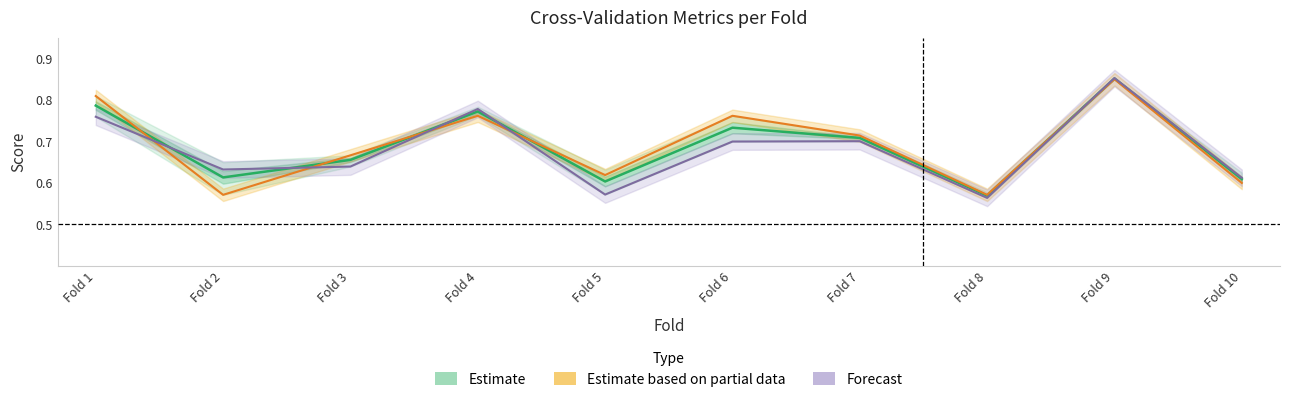

What is the highest value of the Estimate based on partial data series?

0.8